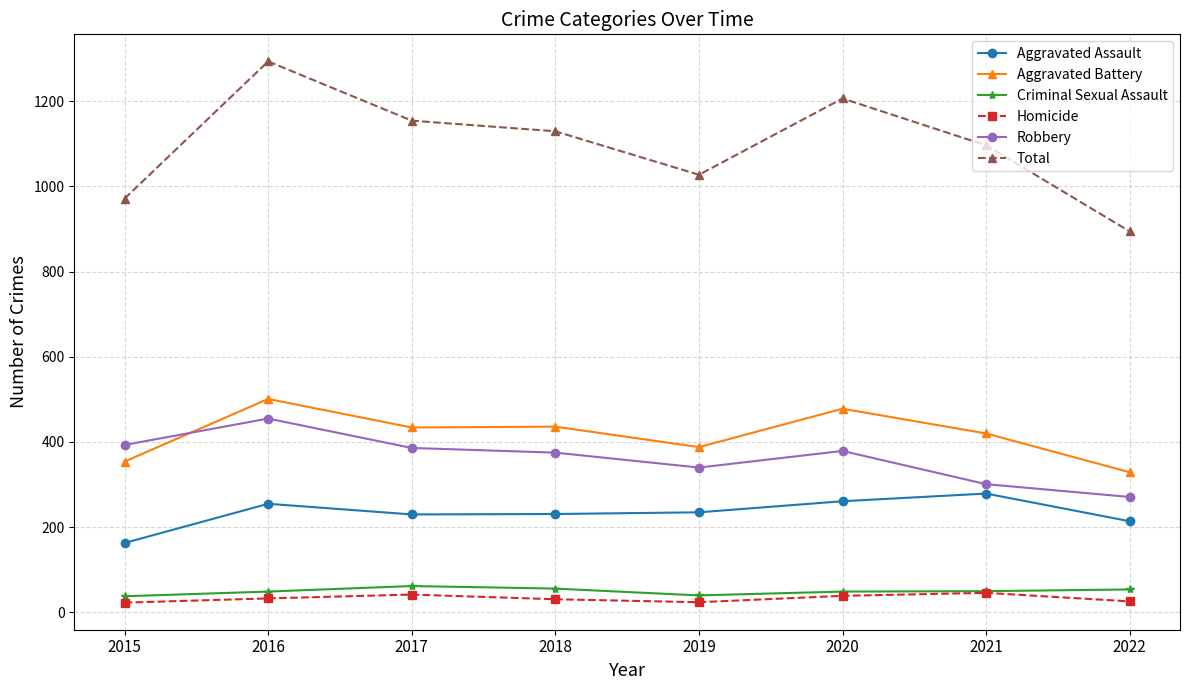

How many lines are shown in the chart?

6